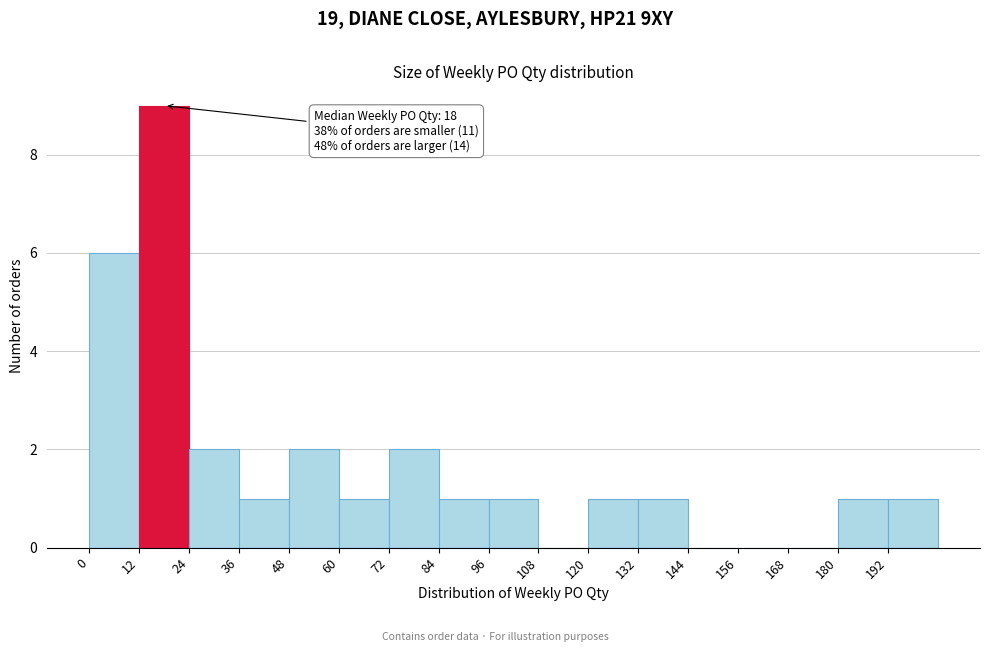

Which range on the x-axis has the tallest bar?

12 to 24